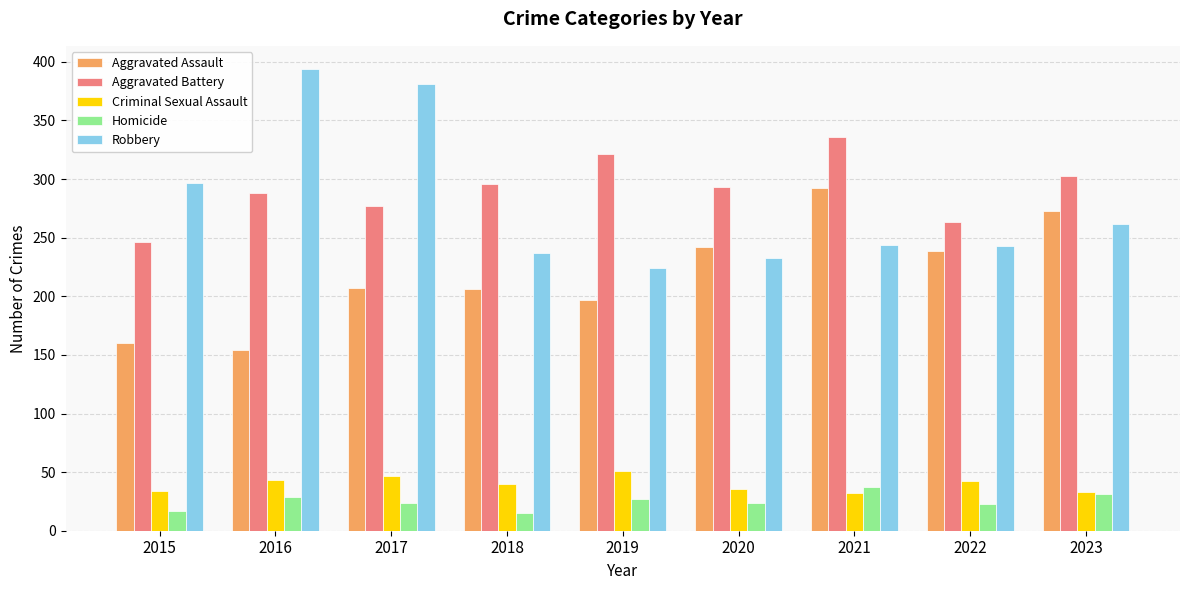

How many groups of bars are there?

9